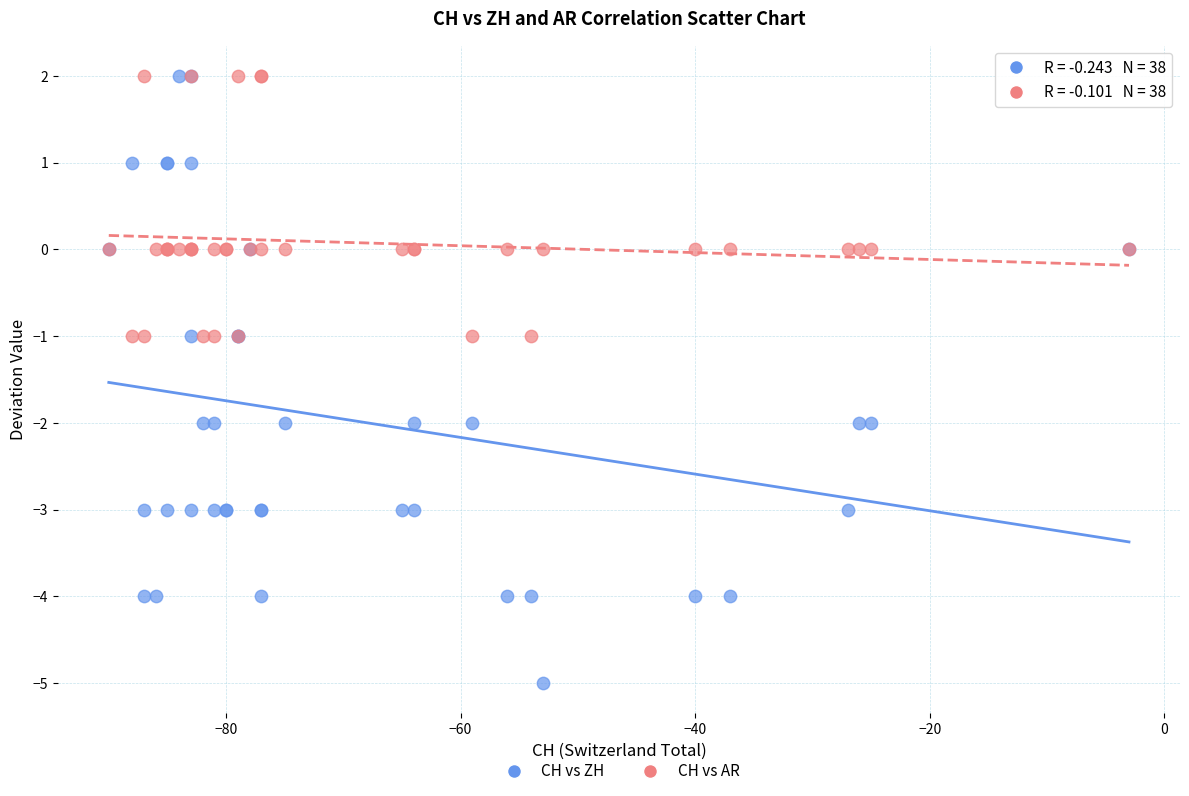

Which series has the largest Y range (max minus min)?

CH vs ZH